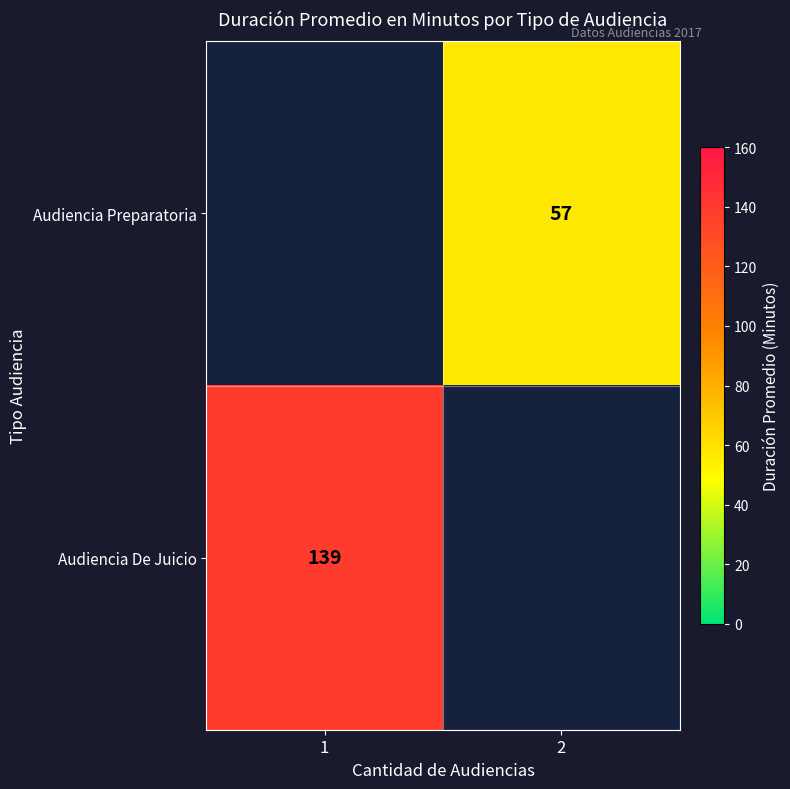

Is it true that Audiencia Preparatoria equals 57 at 2?

True